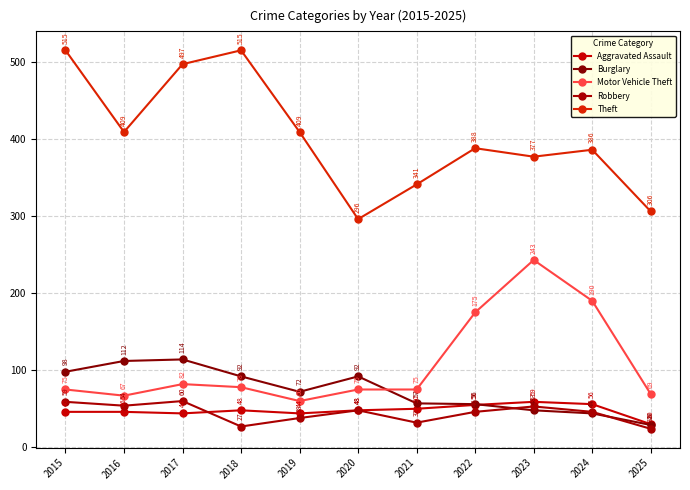

What is the difference between the maximum and minimum values in the Theft series?

219